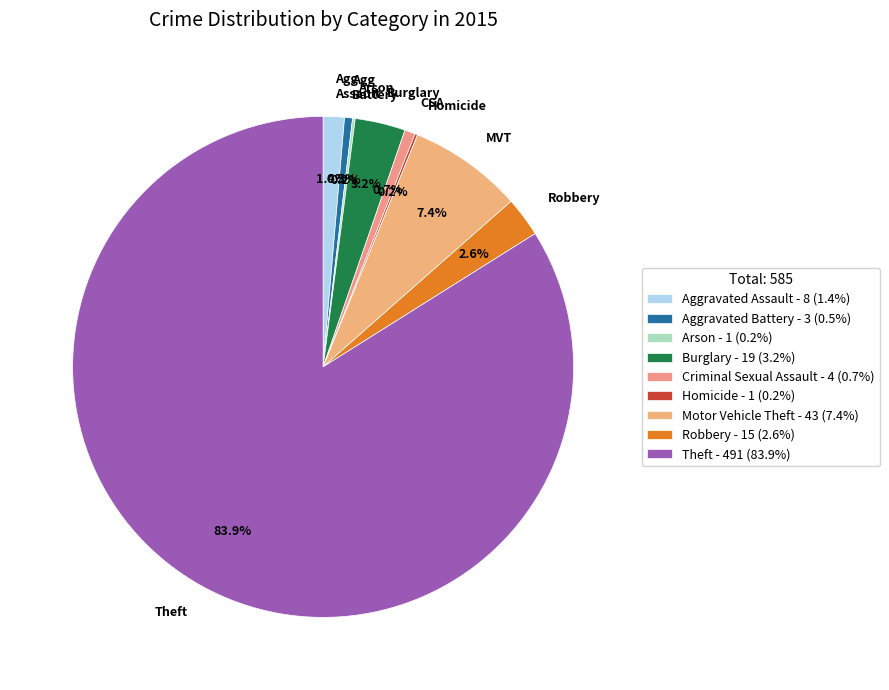

What is the largest slice in the pie chart?

Theft